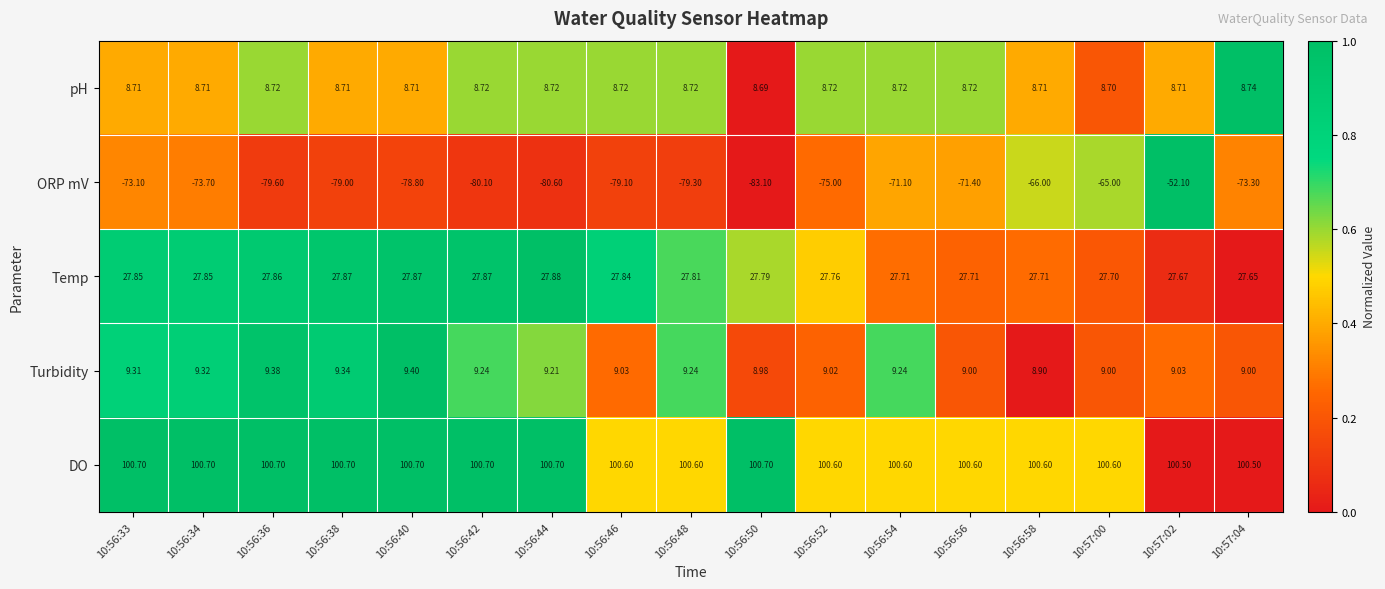

Which series has the largest total across all categories?

DO